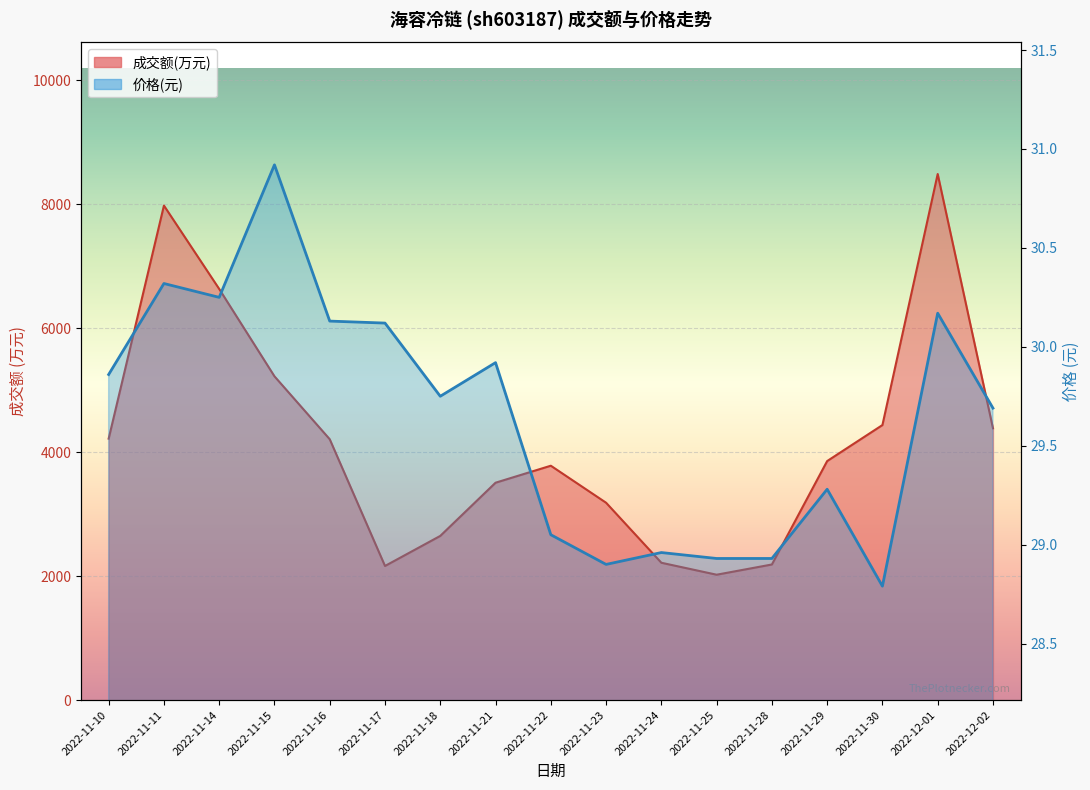

What is the difference between the highest and lowest values at 2022-11-22?

3750.9